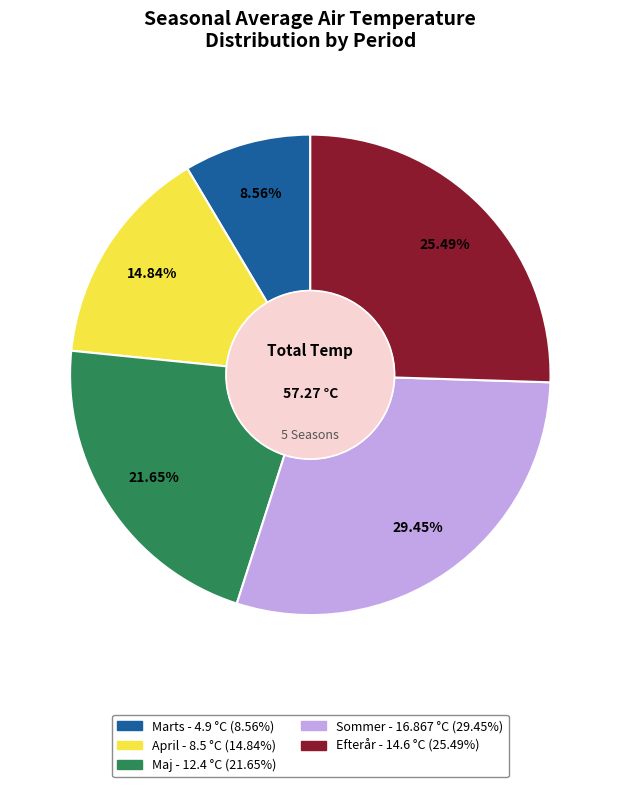

To the nearest percent, what is the difference between the Efterår and April slice percentages?

11%